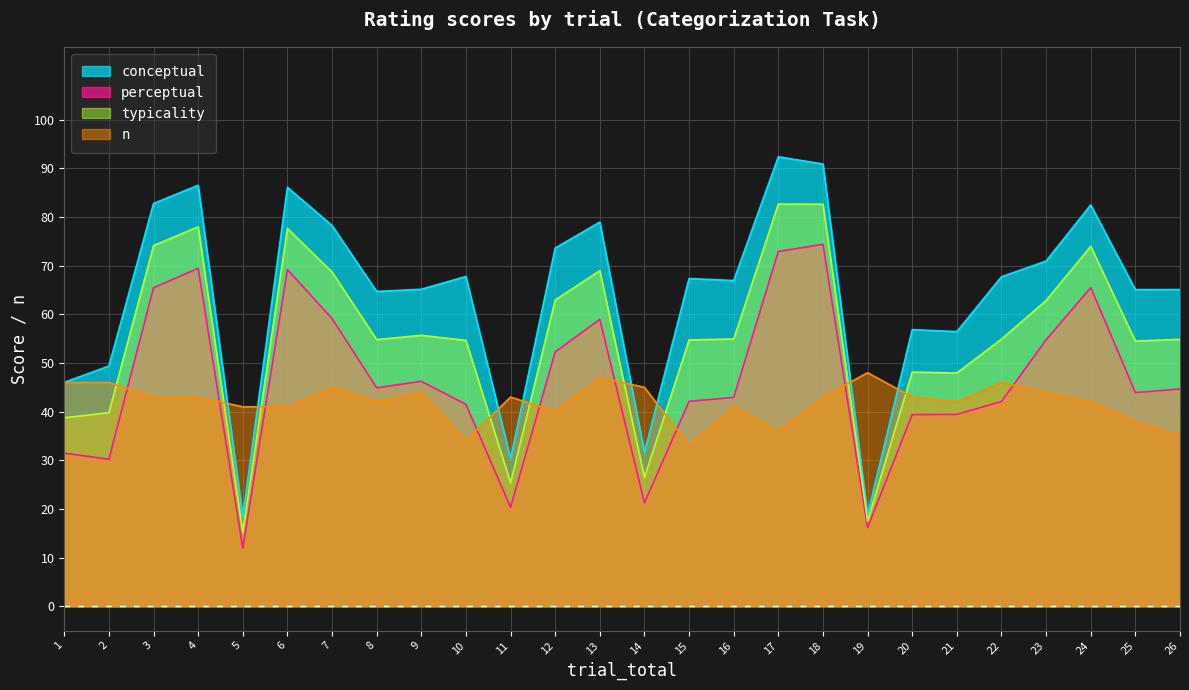

How many data points in typicality are less than 54?

8